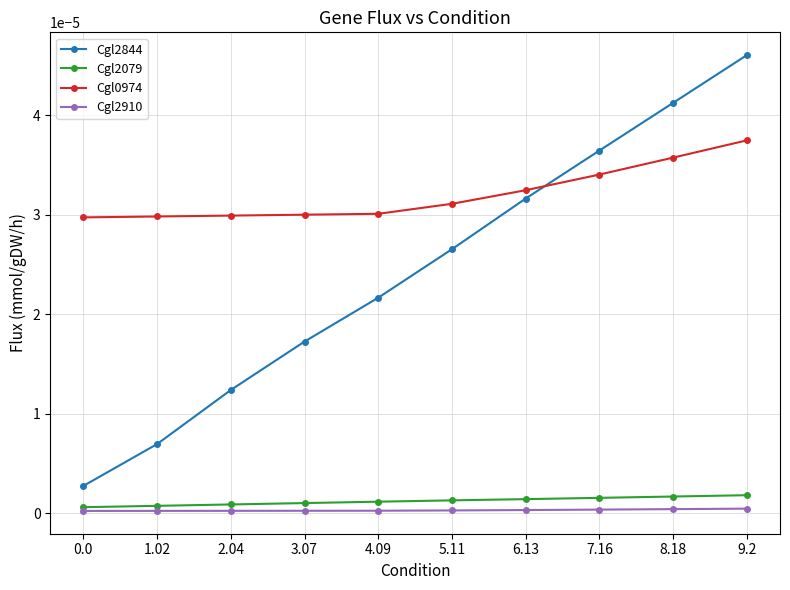

What are all the series names shown in the legend?

Cgl2844, Cgl2079, Cgl0974, Cgl2910